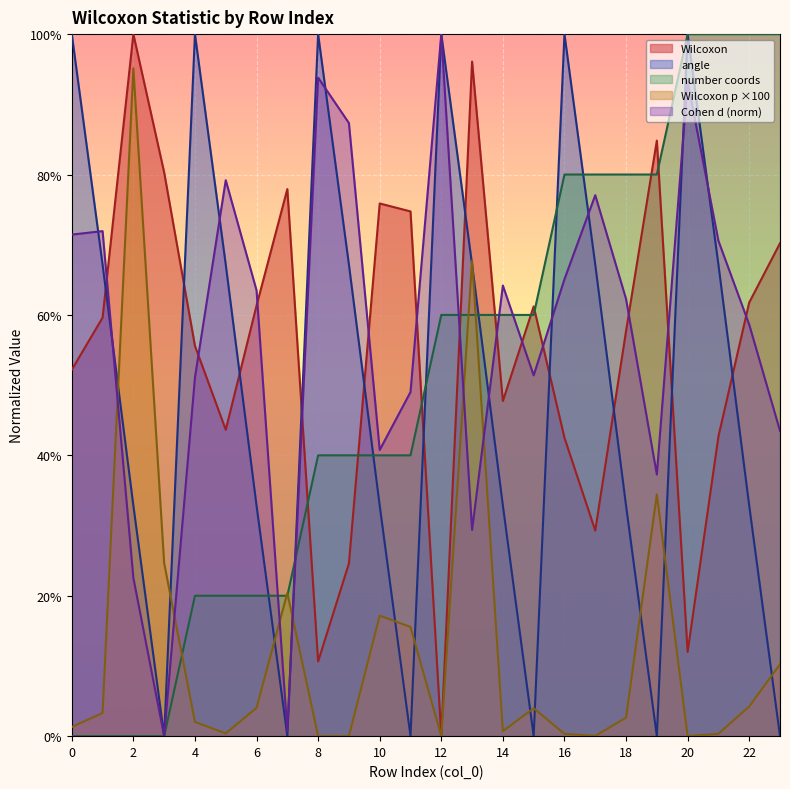

The value at 18 is 25.1. True or false?

False